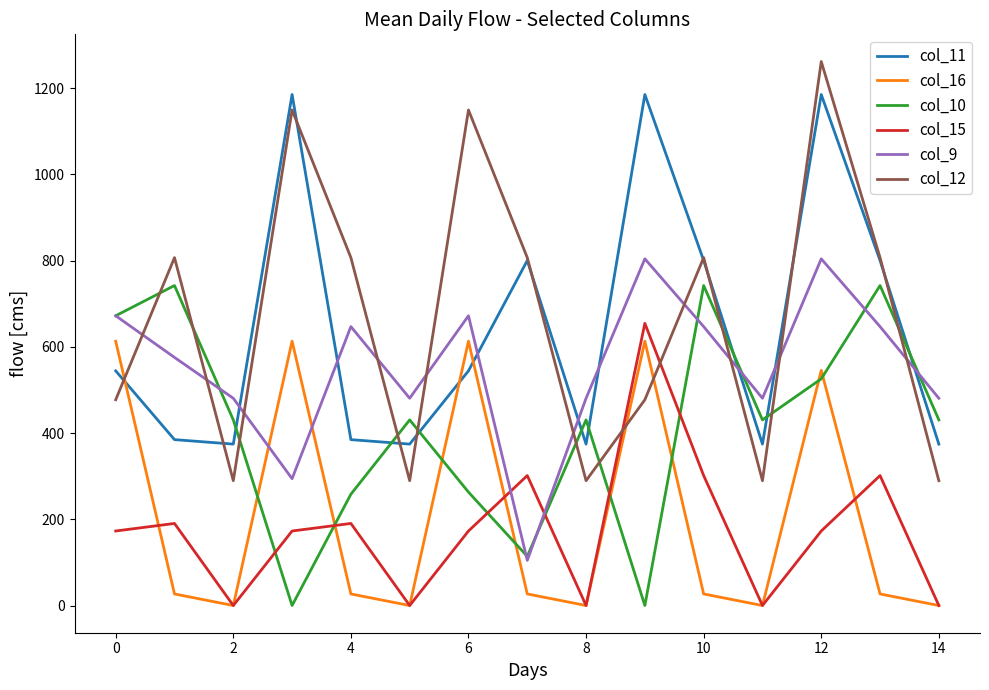

How many lines are shown in the chart?

6